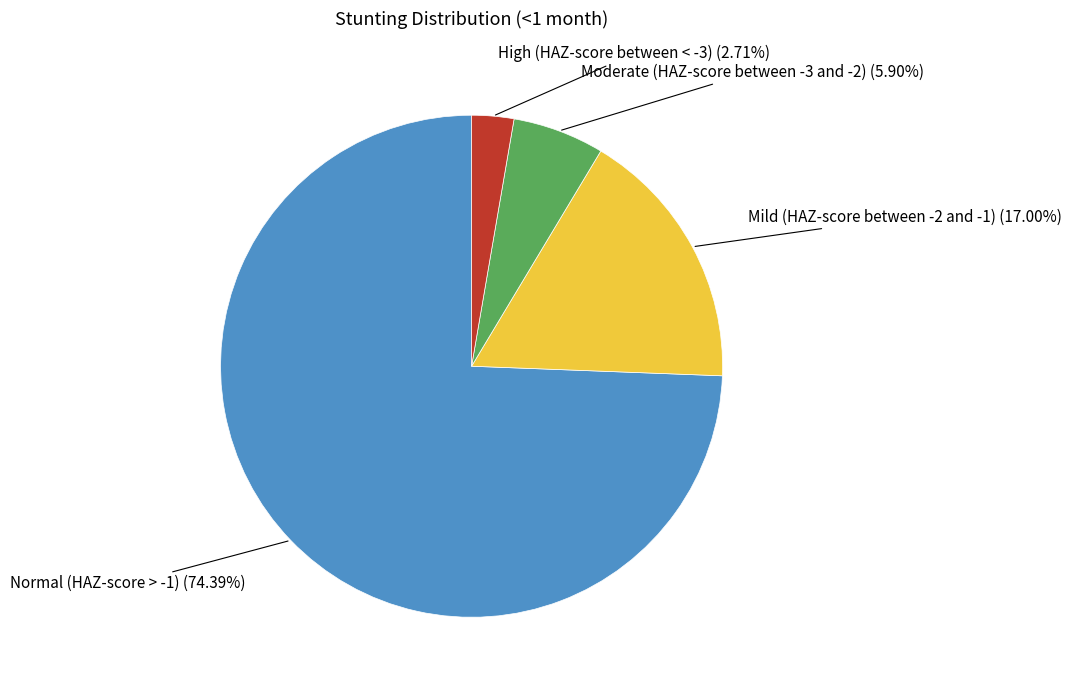

Is there a majority slice in this chart?

Yes